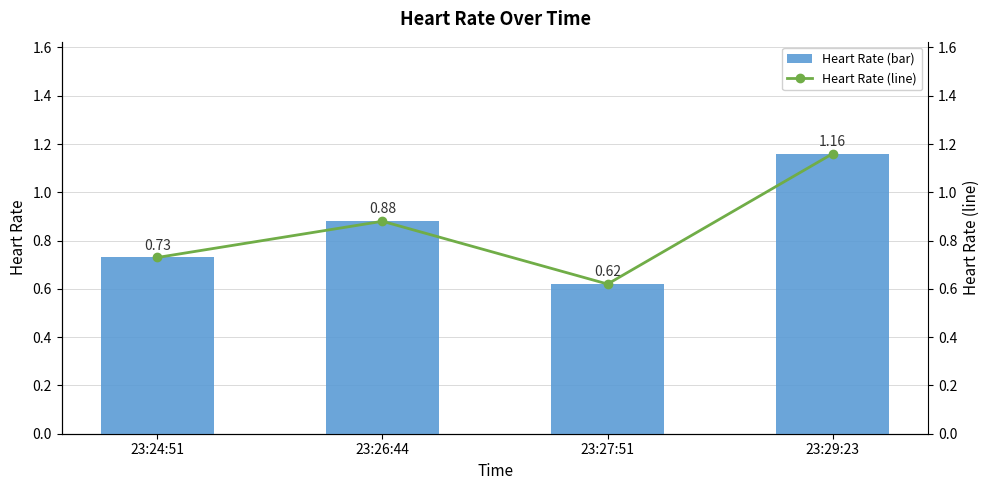

Which label corresponds to the smallest value in the chart?

23:27:51